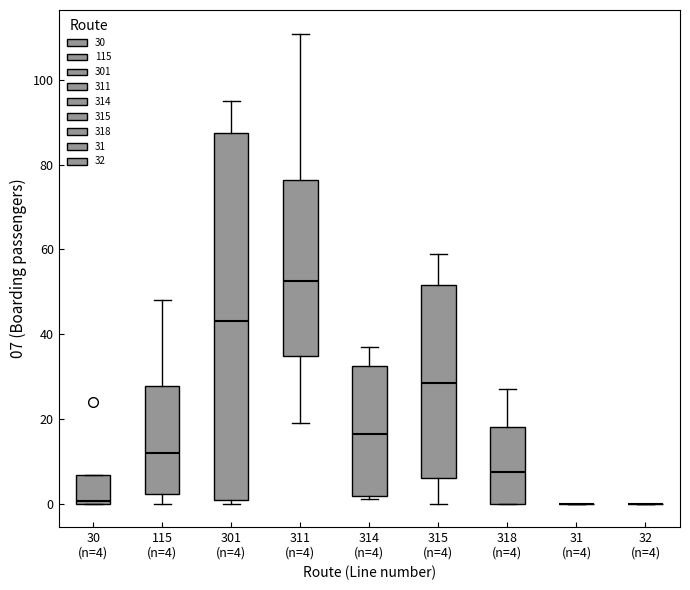

Where does the median line of the box for 311 (n=4) sit on the y-axis? The values are not printed on the chart, so give them approximately, as read against the axis.

52